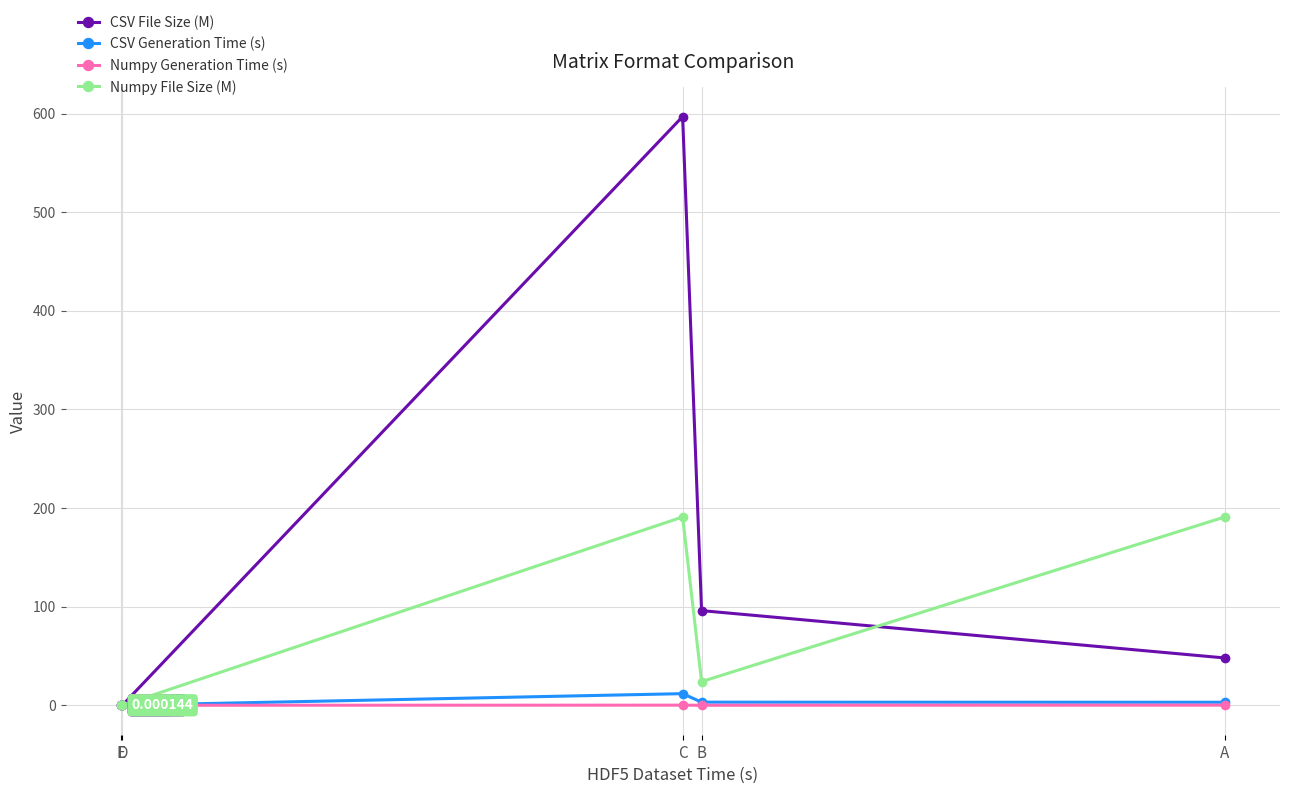

True or false: CSV Generation Time (s) has a value of 15.4 at C.

False